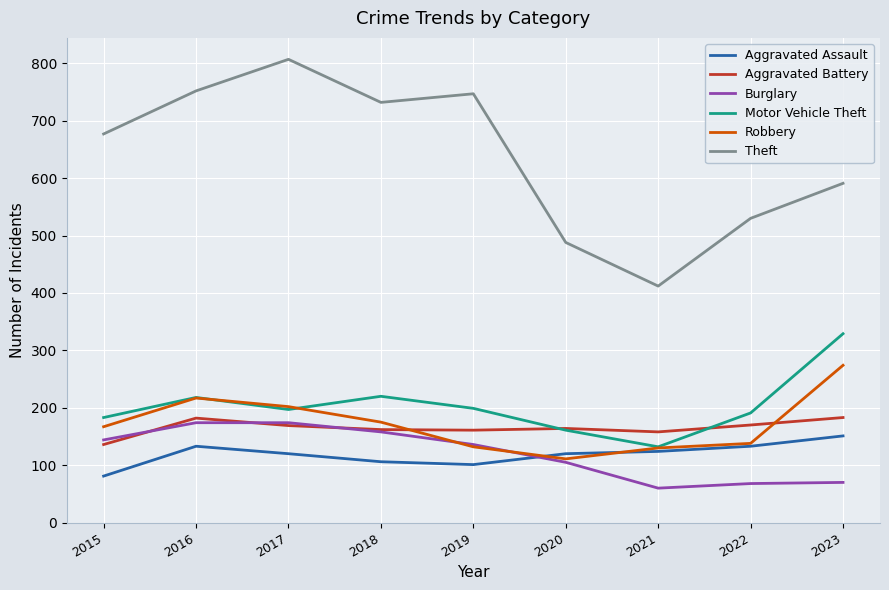

The value of Burglary at 2023 is 19. True or false?

False